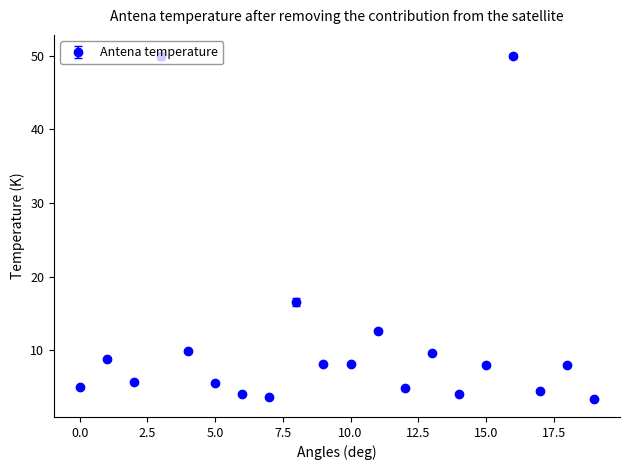

What is the value of the 9th point from the left?

16.5